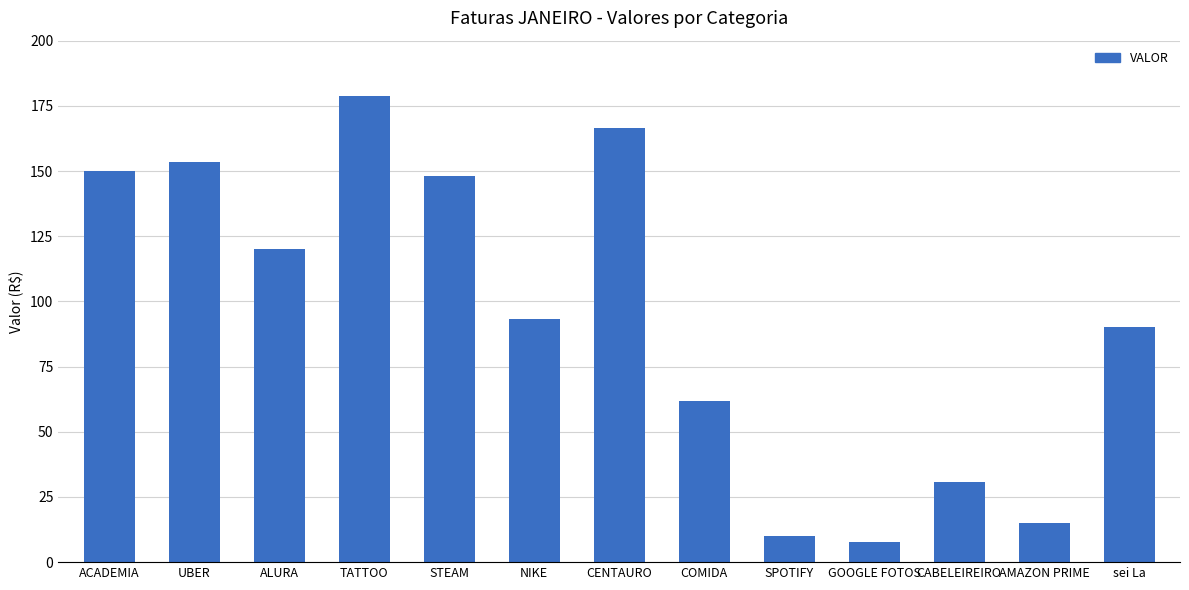

Is it true that the value at SPOTIFY is 9.9?

True